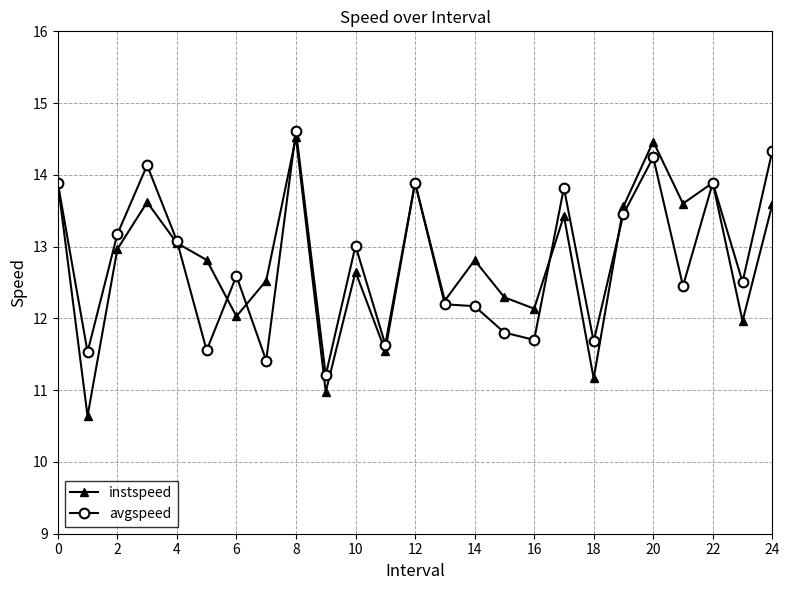

How many distinct data groups are displayed?

2